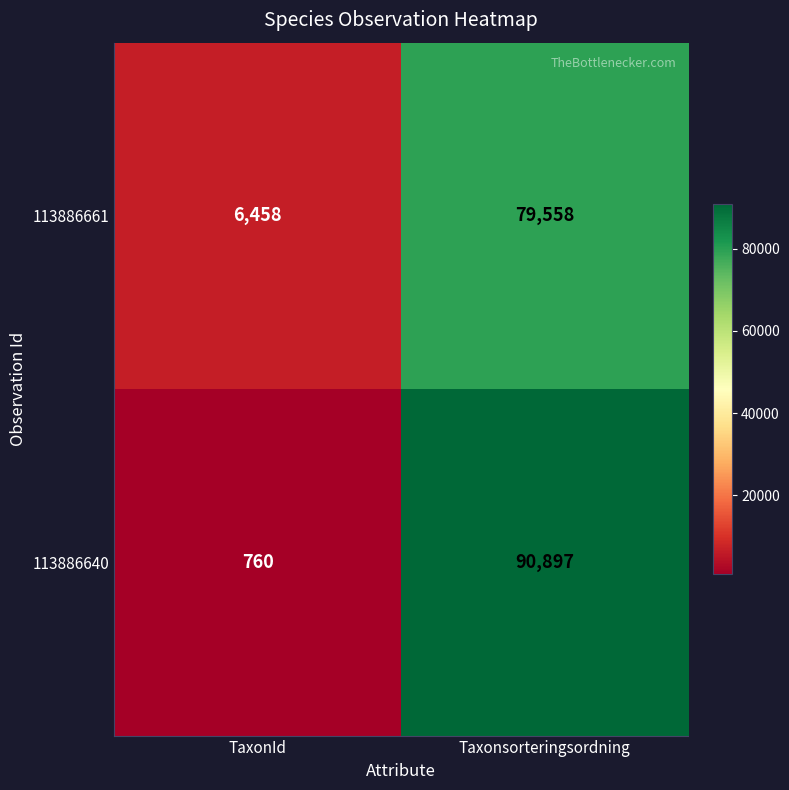

What is the total value across all series at Taxonsorteringsordning?

170455